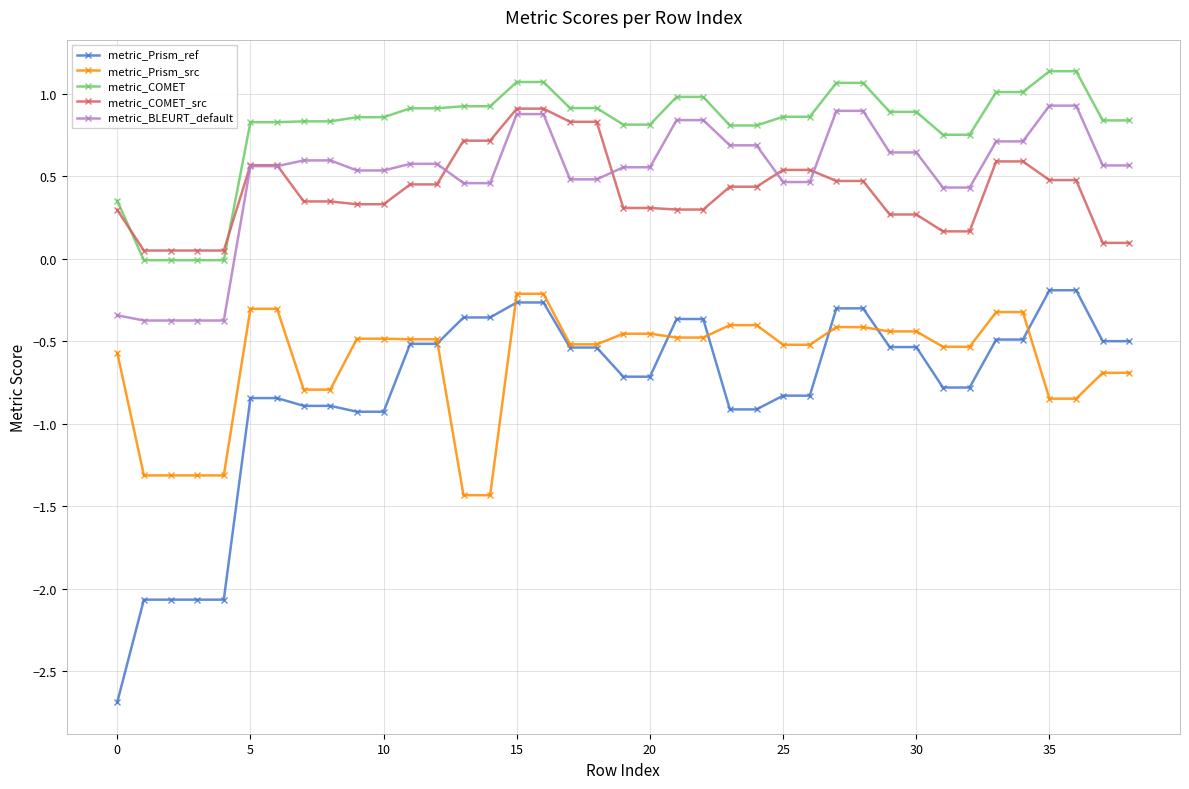

Which series has the widest spread of values?

metric_Prism_ref